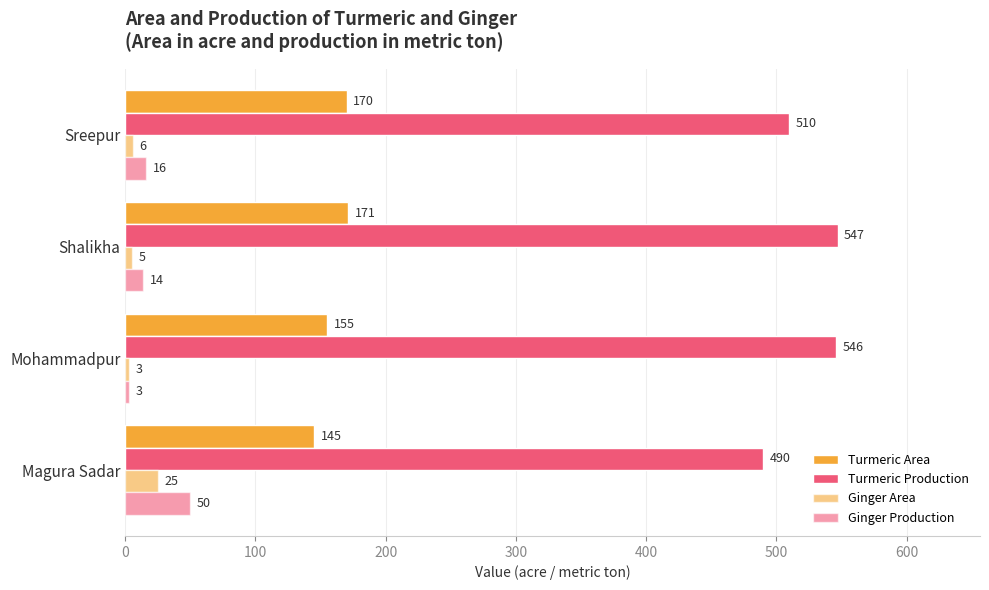

Count the number of data series in this chart.

4